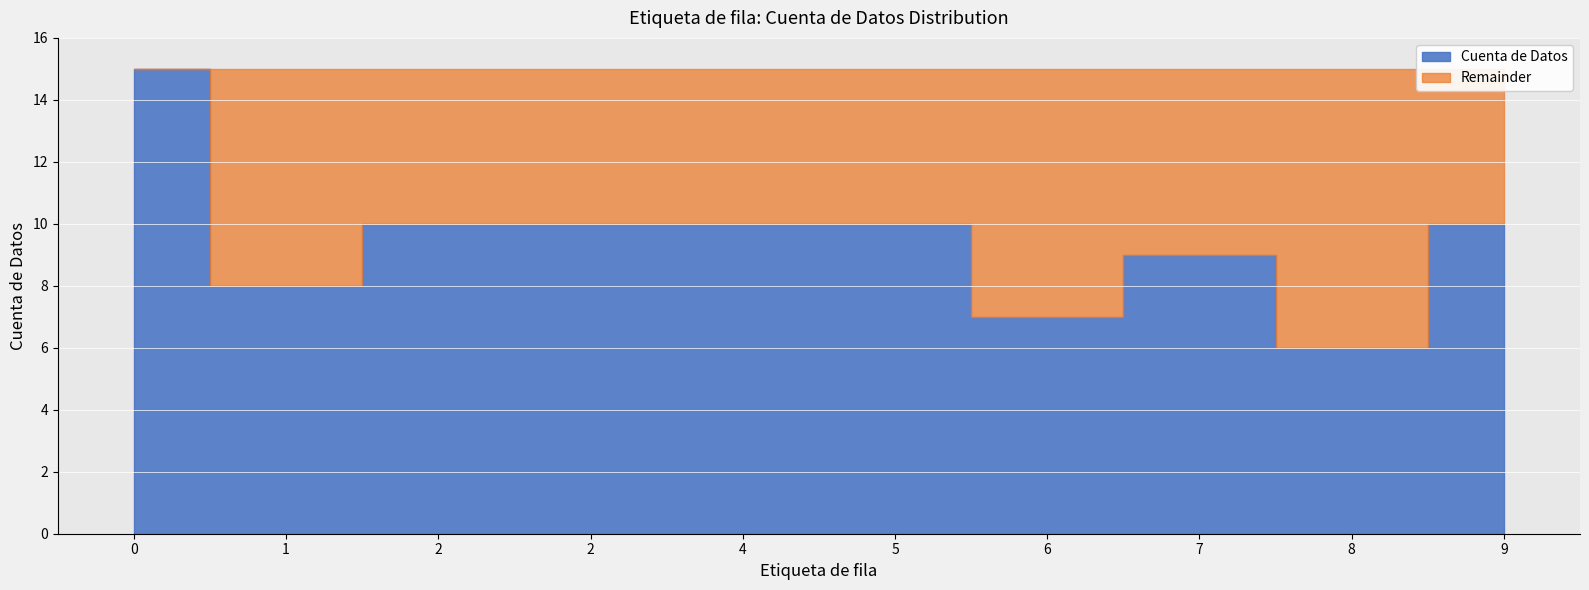

At which label is the value closest to 10?

2